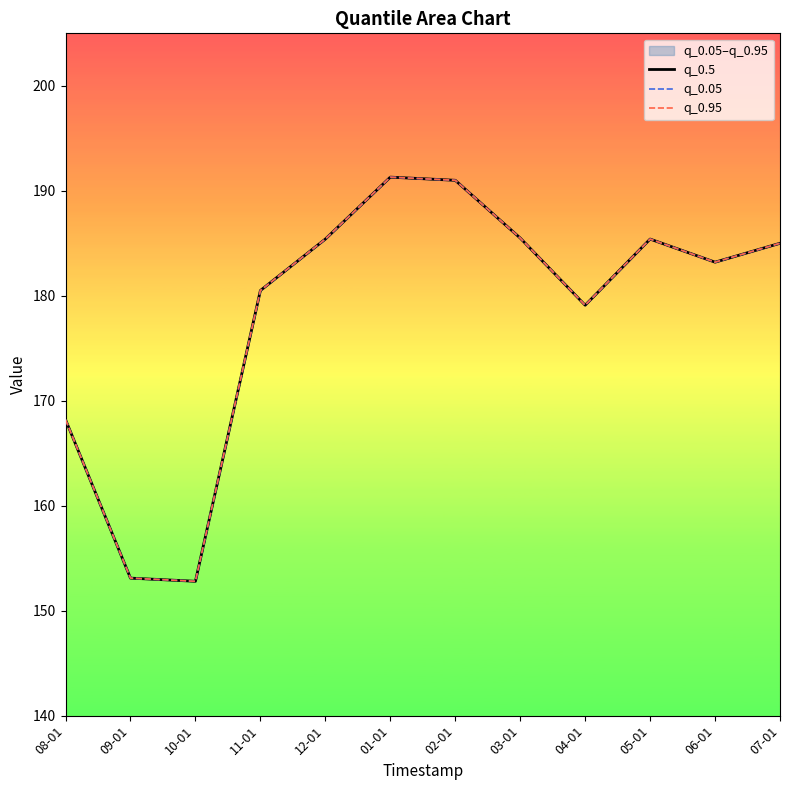

What are all the series names shown in the legend?

q_0.5, q_0.05, q_0.95